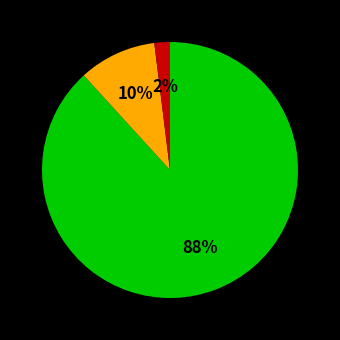

How many slices are in this pie chart?

3